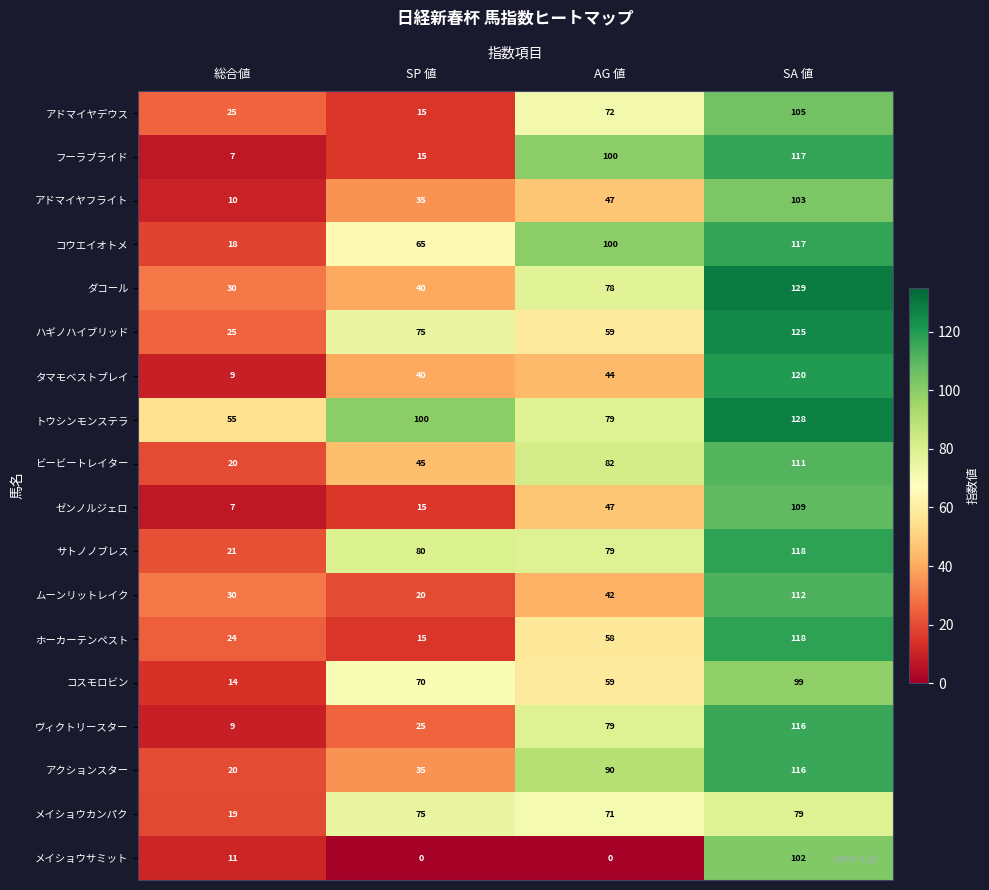

What is the total value across all series at SA 値?

2024